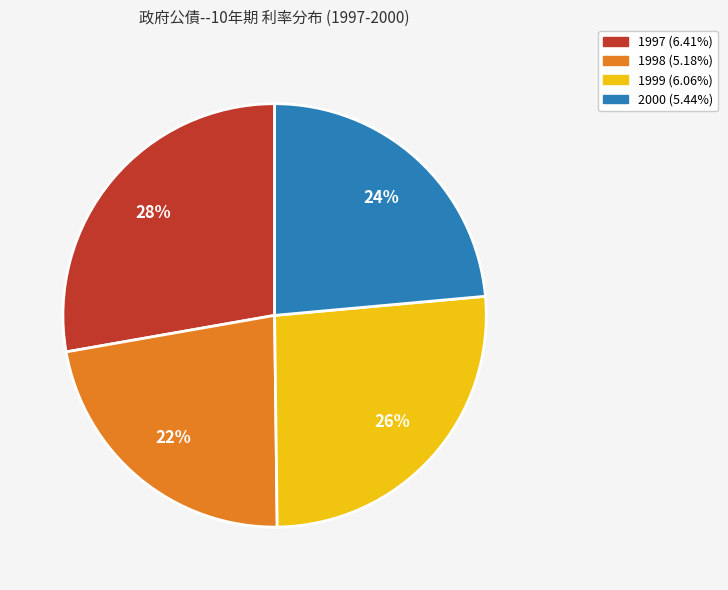

How many slices are in this pie chart?

4